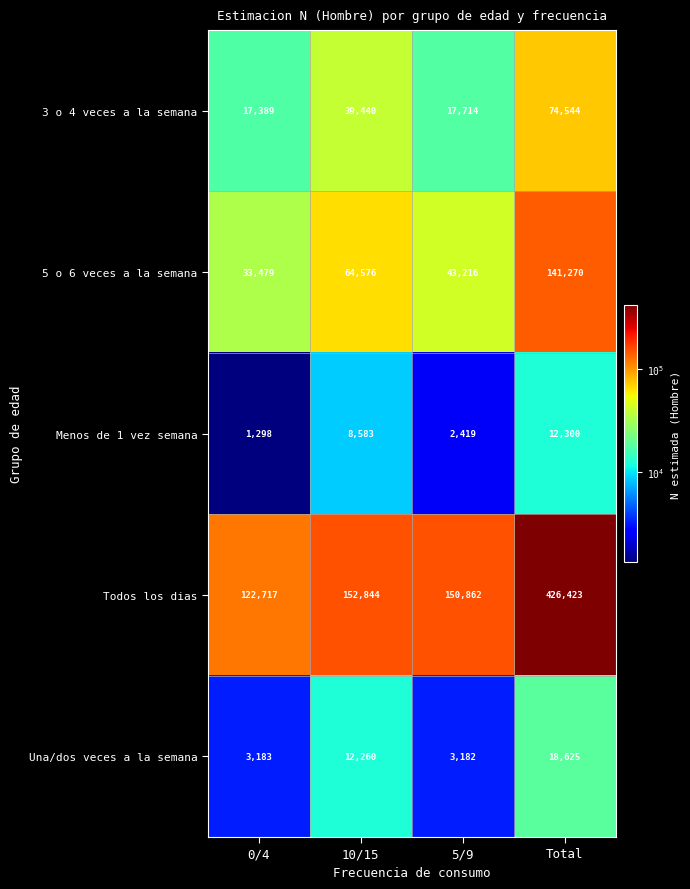

At which category is the sum across all series the highest?

Total